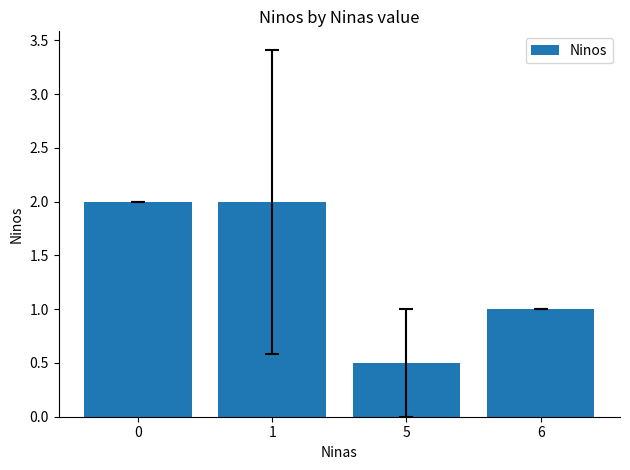

What is the approximate value at 6?

1.0